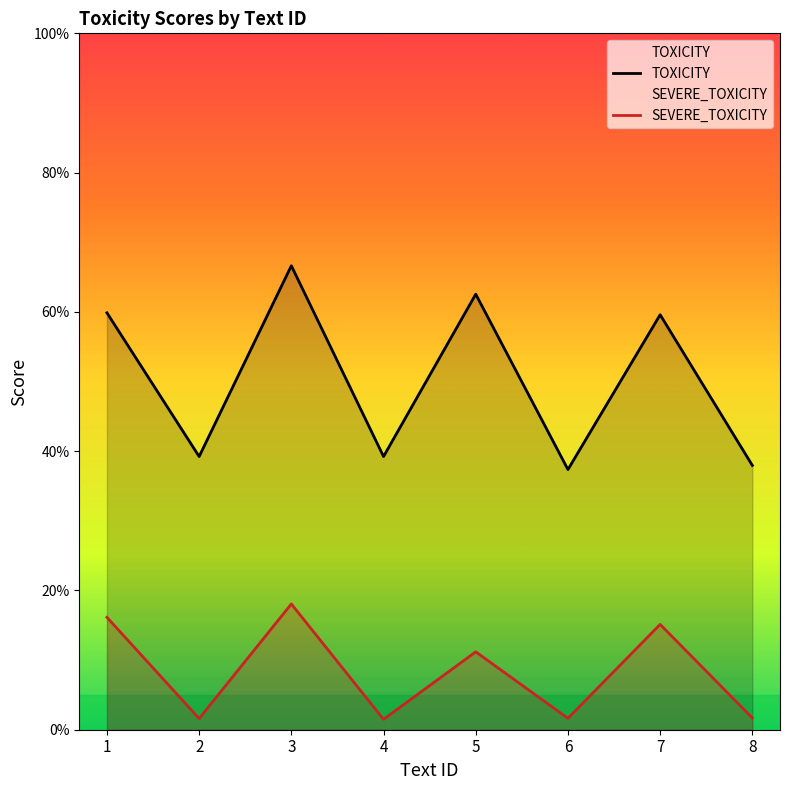

What is the difference between the TOXICITY values at 3 and 6?

0.3